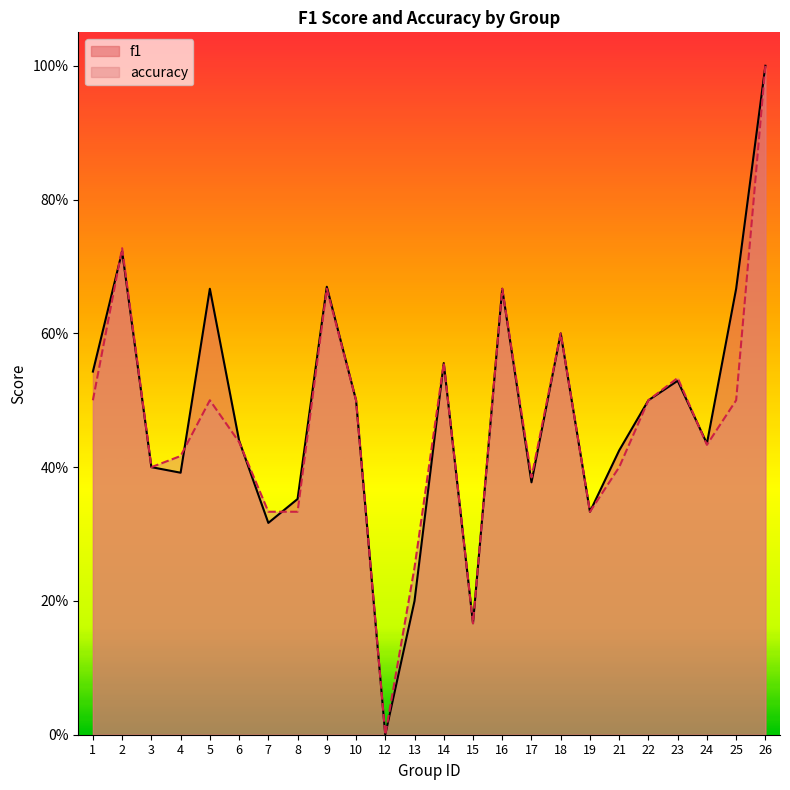

How many distinct data groups are displayed?

2